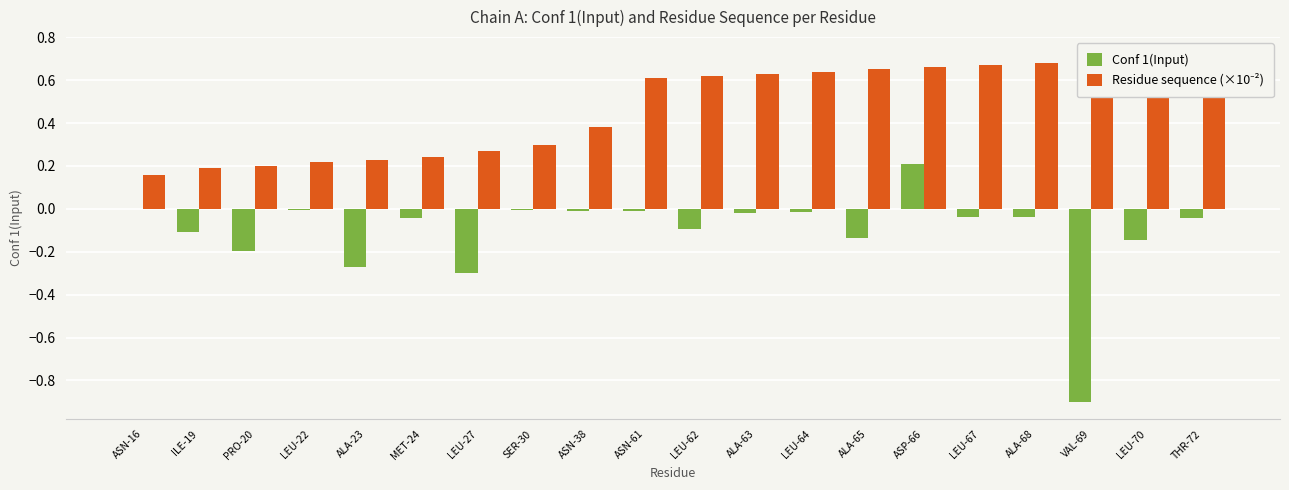

What are all the series names shown in the legend?

Conf 1(Input), Residue sequence (×10⁻²)